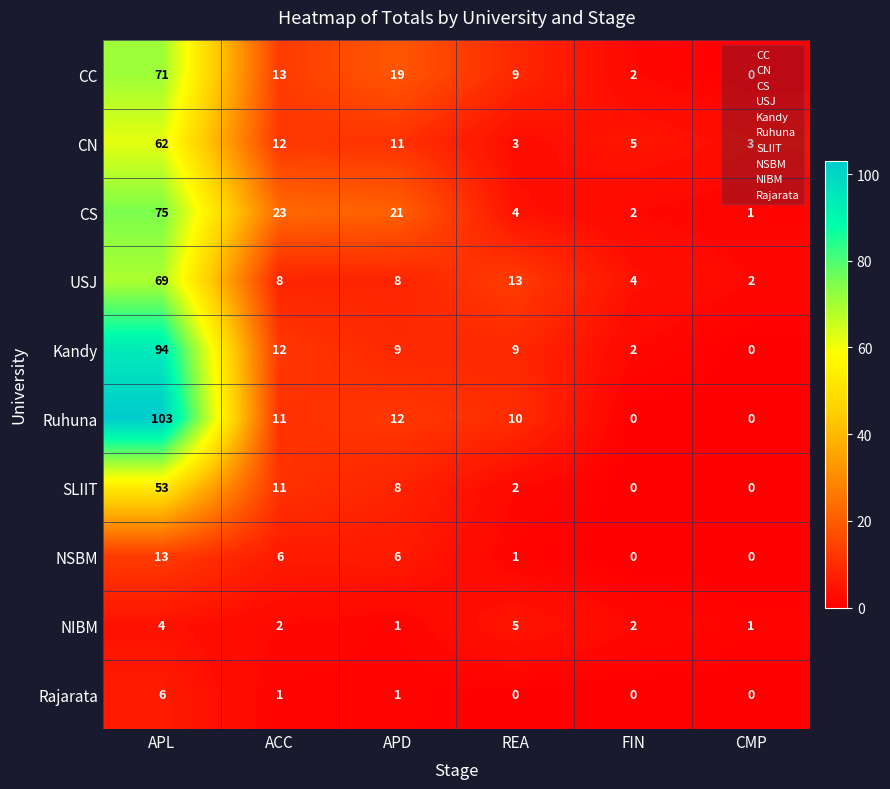

What is the maximum value shown in the chart?

103